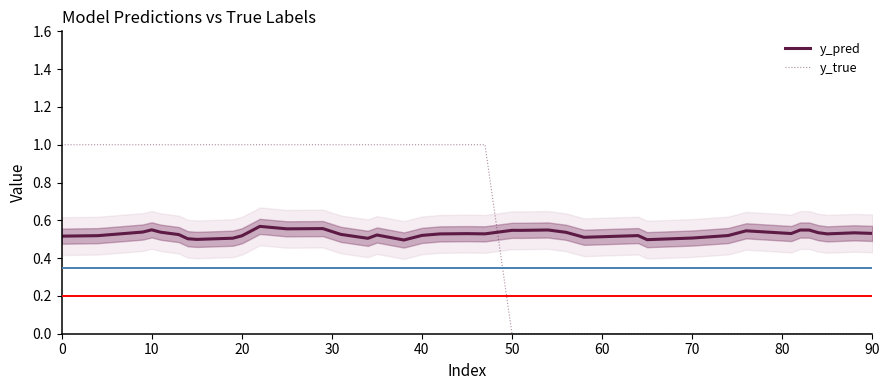

What is the sum of all y_true values?

23.0